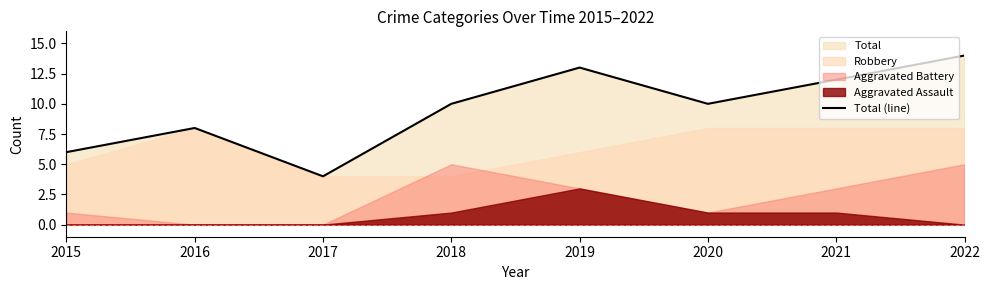

Reading left to right, what are all the values shown in this chart?

6	8	4	10	13	10	12	14